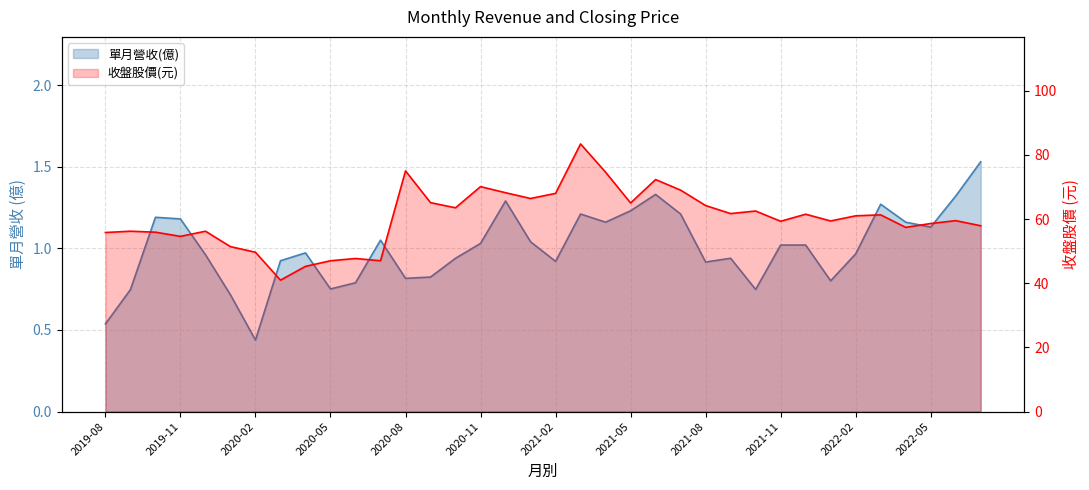

Between 2019-08 and 2022-02, which series saw the biggest shift?

收盤股價(元)